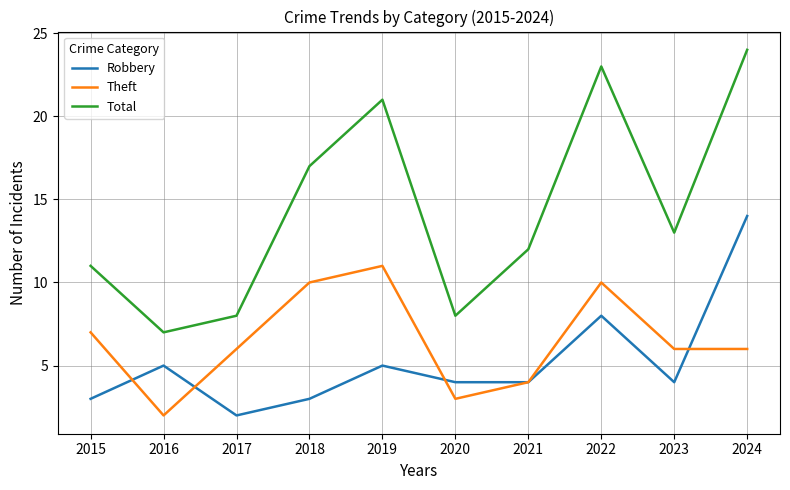

Reading right to left, transcribe all the data shown in this chart.

Robbery: 14	4	8	4	4	5	3	2	5	3
Theft: 6	6	10	4	3	11	10	6	2	7
Total: 24	13	23	12	8	21	17	8	7	11